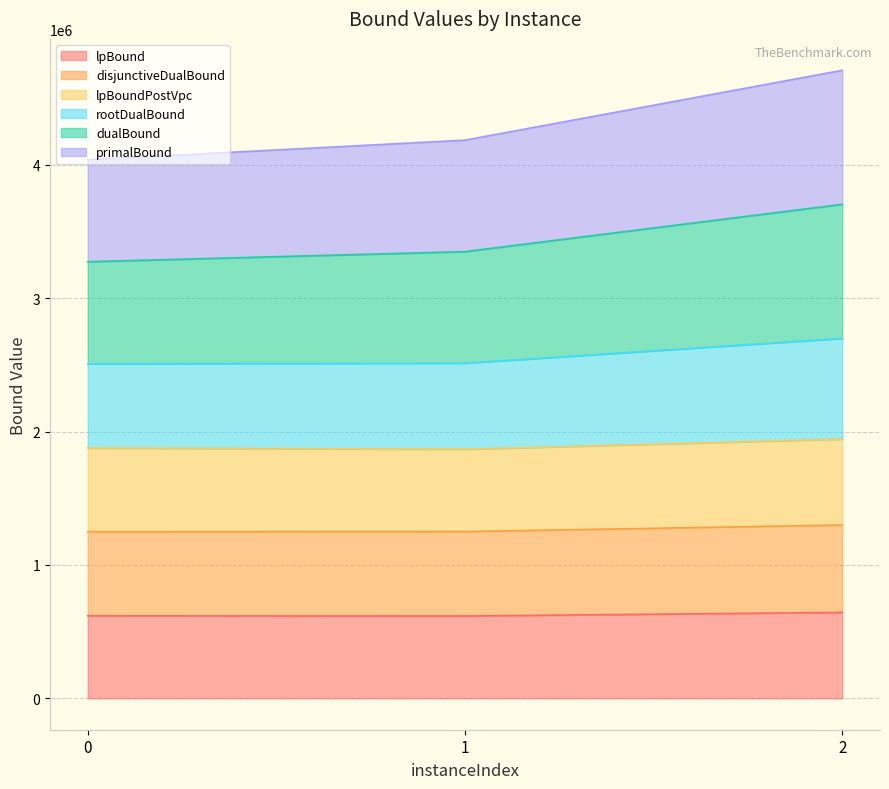

Is it true that dualBound equals 2863228.8 at 2?

False